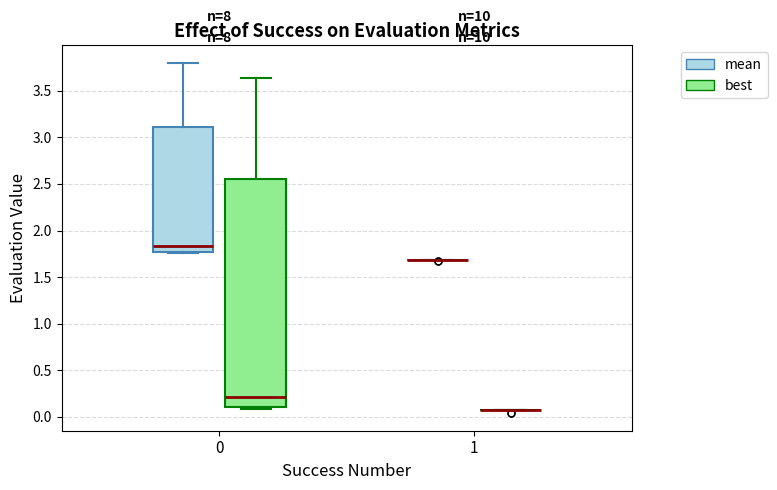

Reading left to right, transcribe this box plot: for each box, give where its median line is, the range the box spans, and where its two whiskers end, as read against the y-axis. The values are not printed on the chart, so give them approximately, as read against the axis.

0 (mean): median 1.85, box 1.75 to 3.10, whiskers 1.75 to 3.80
0 (best): median 0.20, box 0.10 to 2.55, whiskers 0.10 (just below the box's lower edge) to 3.65
1 (mean): box collapsed to a line at 1.70, whiskers 1.70 to 1.70
1 (best): box collapsed to a line at 0.05, whiskers 0.05 to 0.05